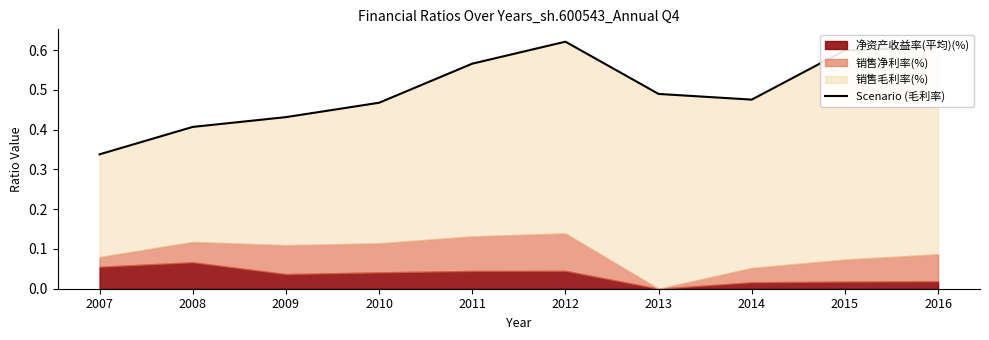

List the labels in order of value, largest first.

2012, 2016, 2015, 2011, 2013, 2014, 2010, 2009, 2008, 2007